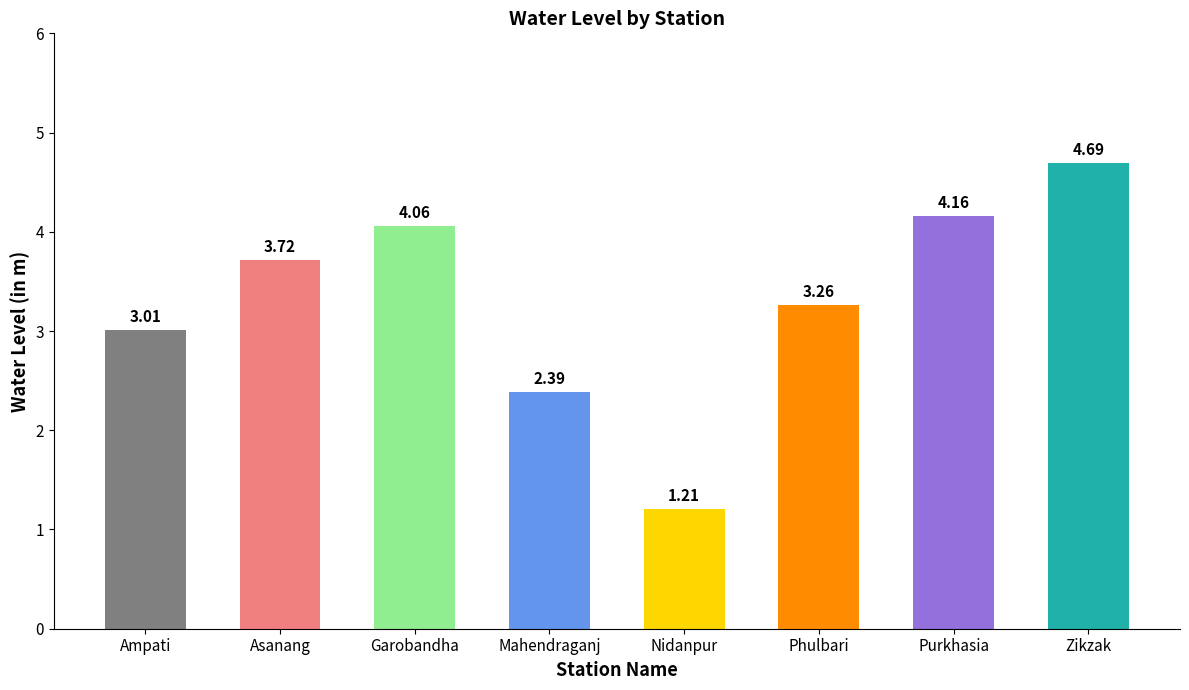

What is the sum of all values?

26.5